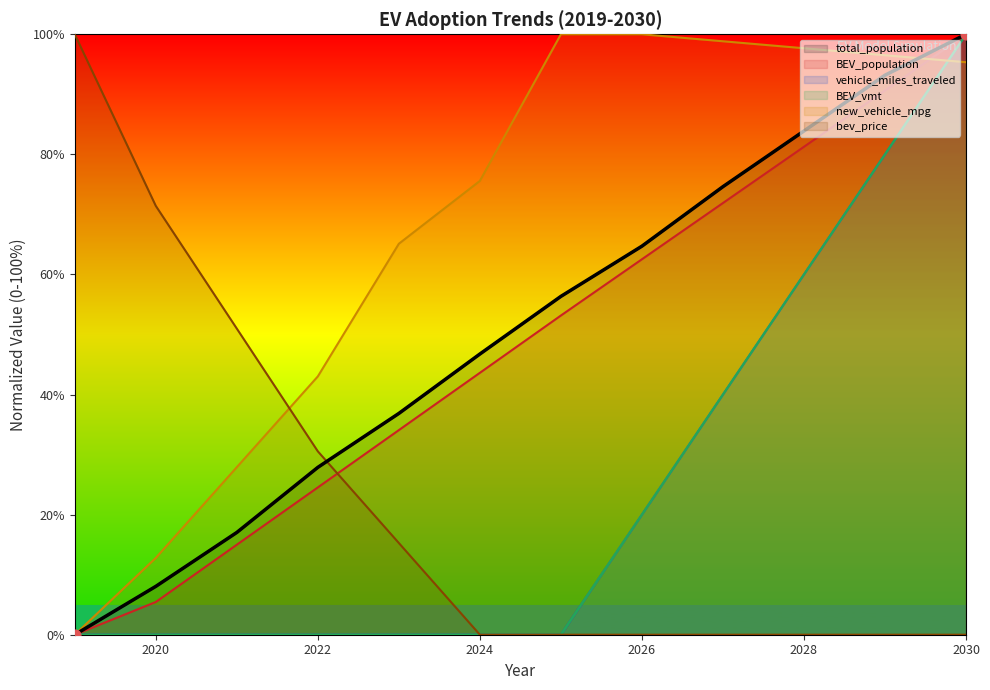

Is the value of new_vehicle_mpg at 2019 greater than the value of BEV_vmt at 2019?

No